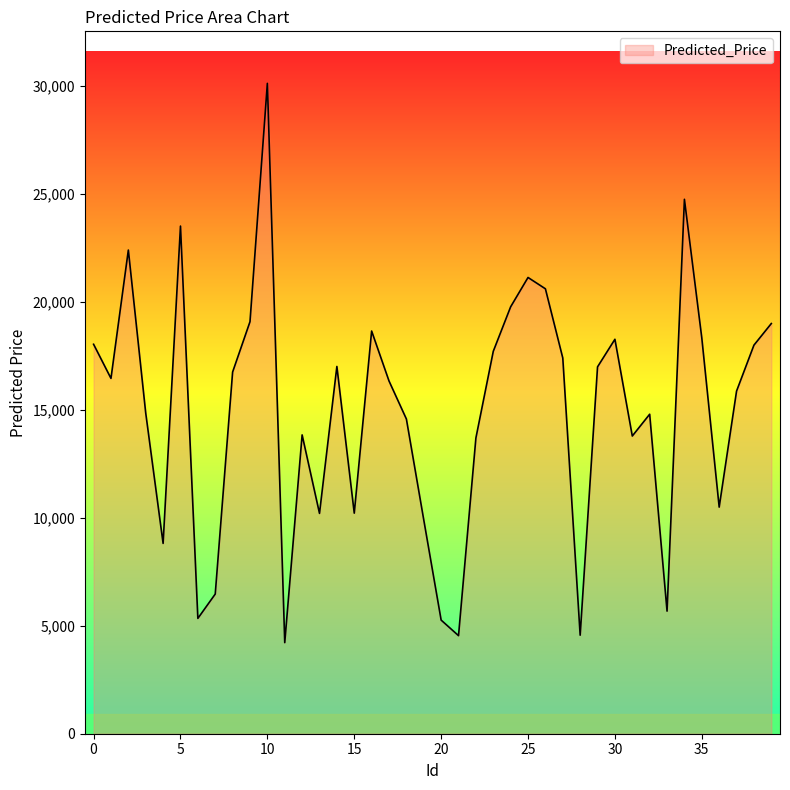

What is the minimum value shown in the chart?

4219.4